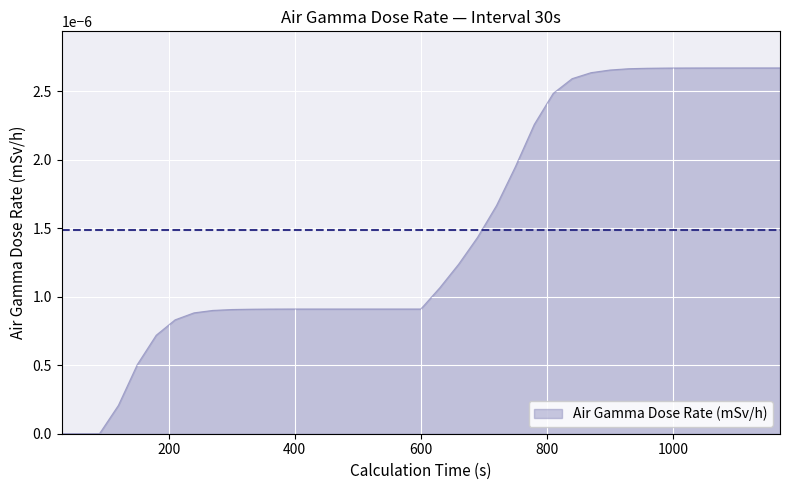

Is this an area chart (filled region under the line)?

Yes